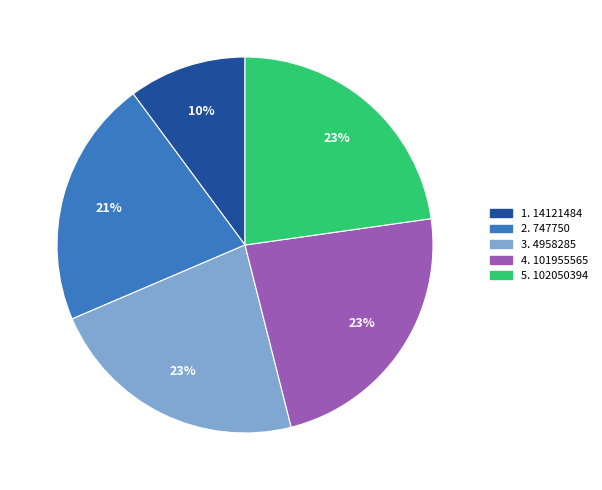

Does any single category account for the majority?

No